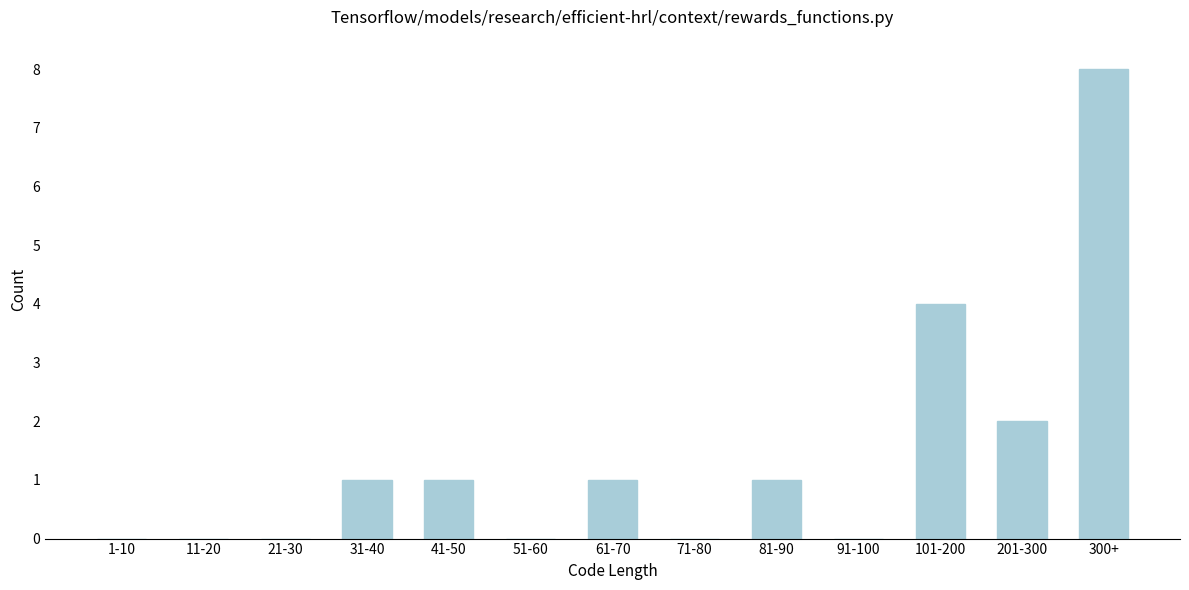

What is the sum of the values at 101-200 and 71-80?

4